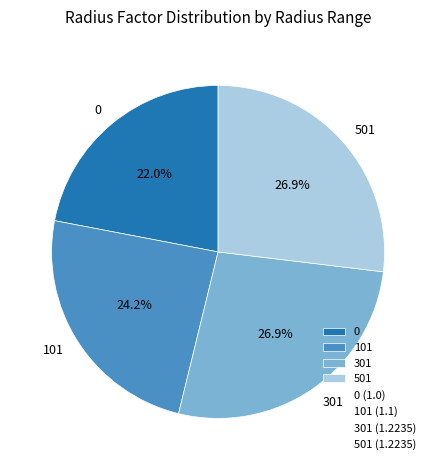

Does 0 represent more than half of the total?

No